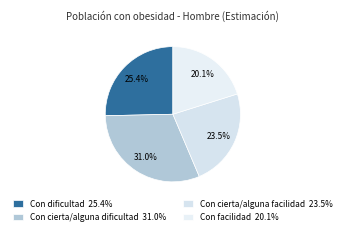

How many slices are in this pie chart?

4